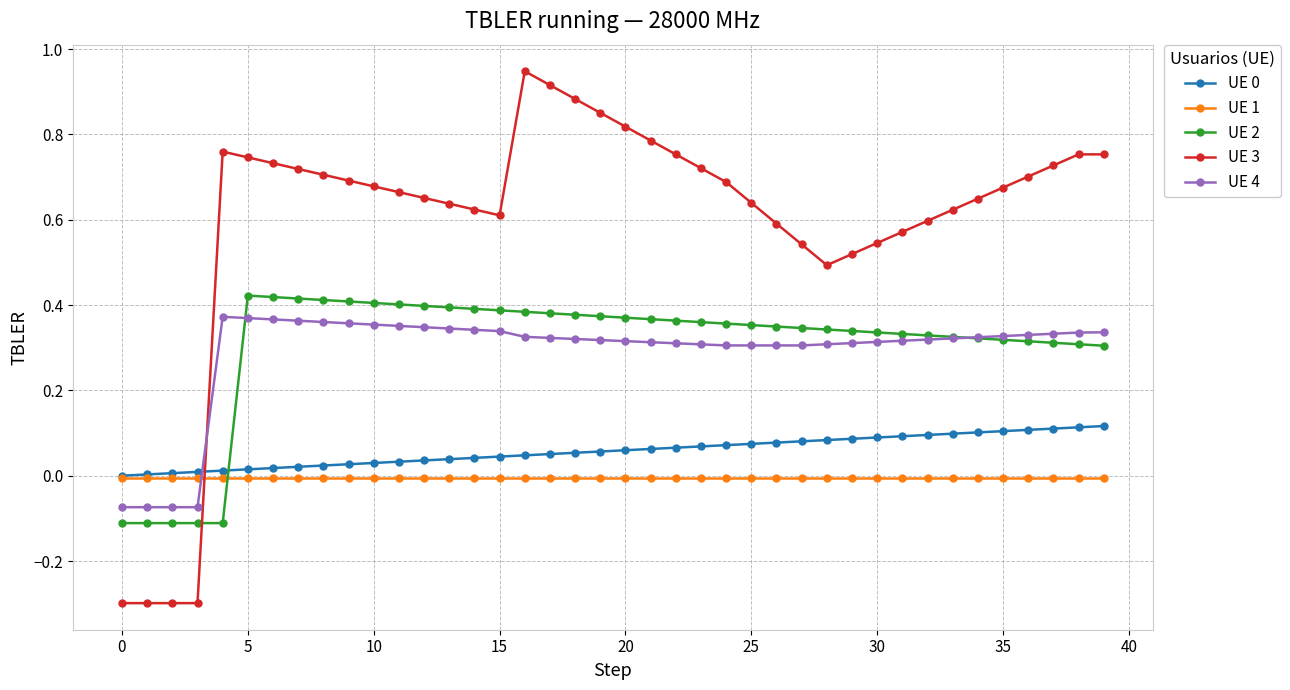

What is the smallest value displayed?

-0.3